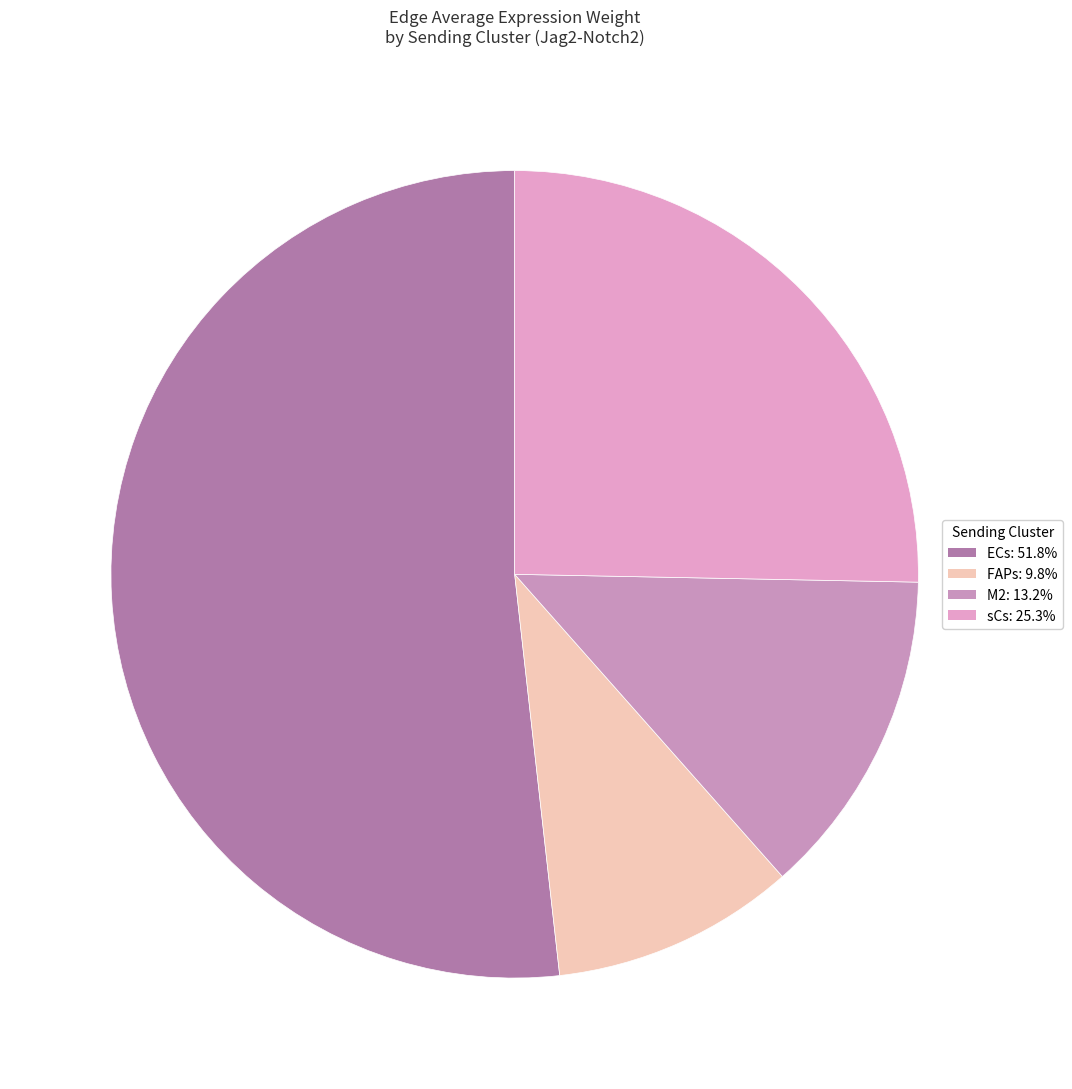

Which slice is the largest?

ECs